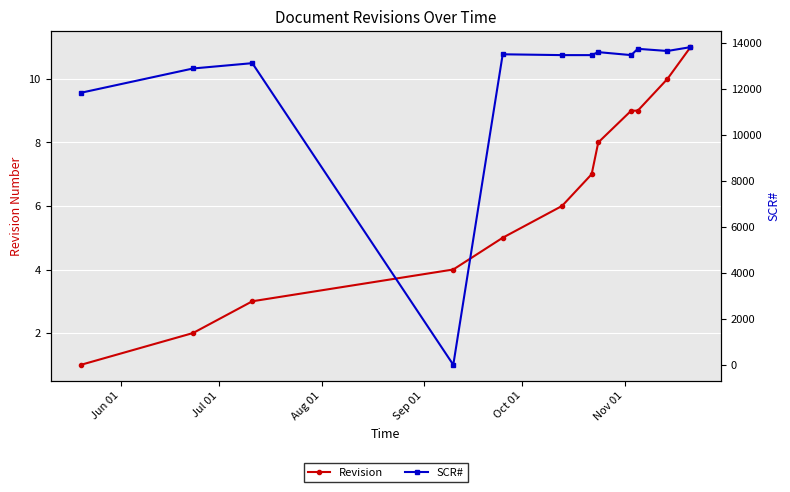

Which category has the lowest value in the Revision series?

Jun 01